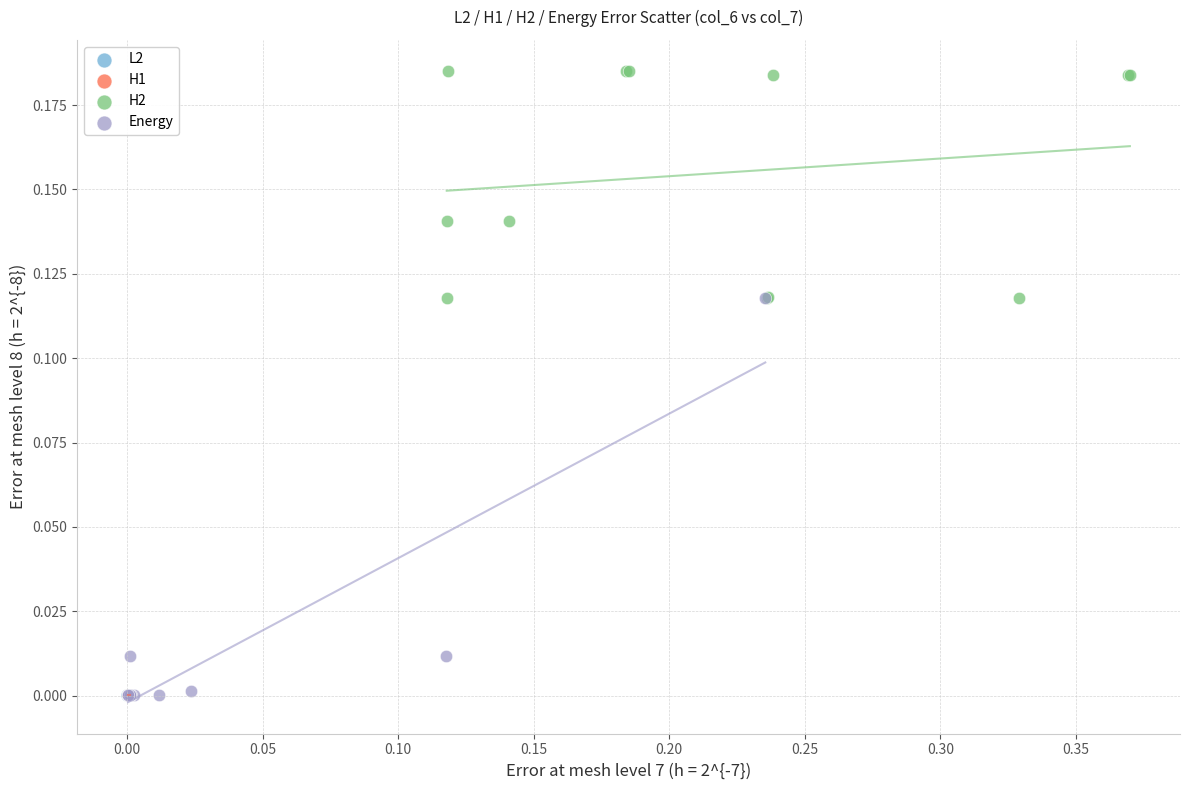

Which series has the largest Y range (max minus min)?

Energy